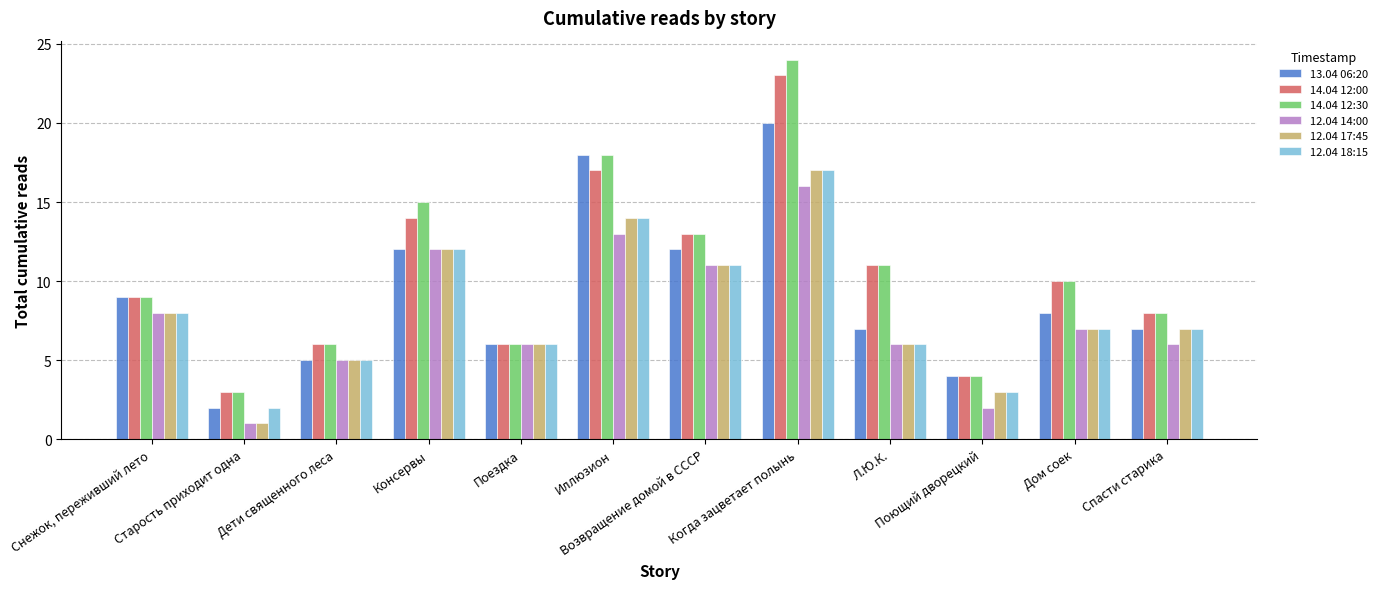

At which label does 14.04 12:00 reach its minimum?

Старость приходит одна